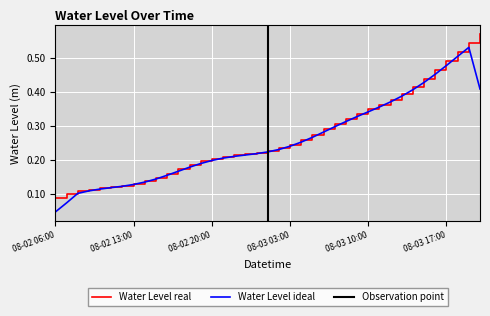

Where is the data nearest to the value 0?

08-02 06:00